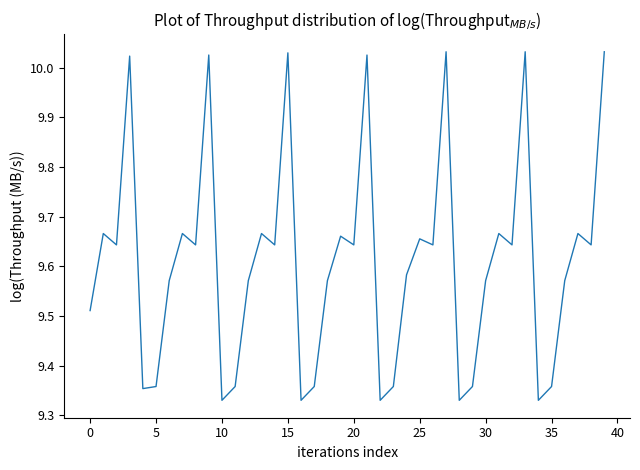

What is the difference between the maximum and minimum values?

0.7